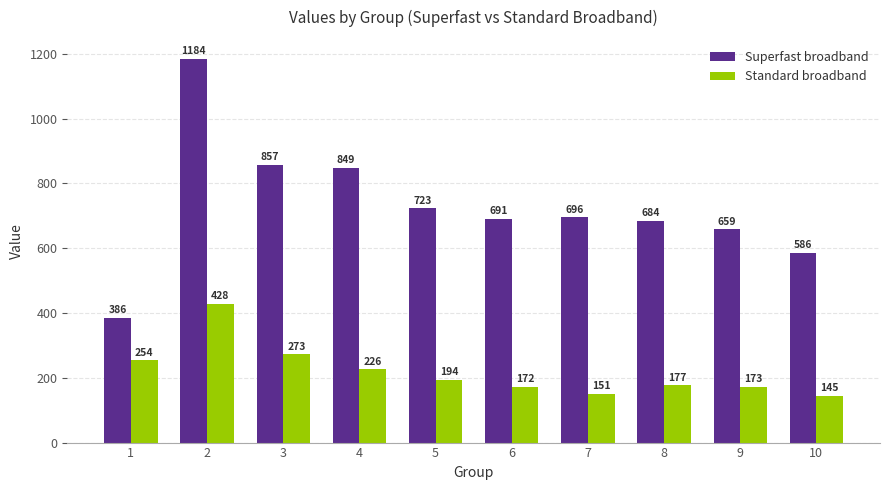

At which label does Superfast broadband reach its peak?

2